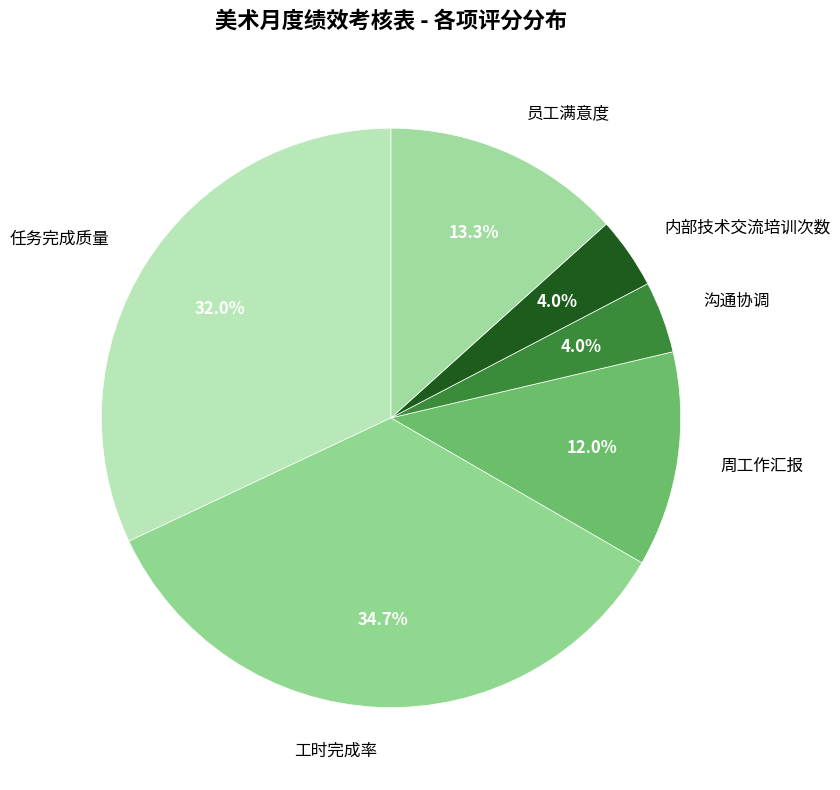

Which has a higher value, 员工满意度 or 内部技术交流培训次数?

员工满意度